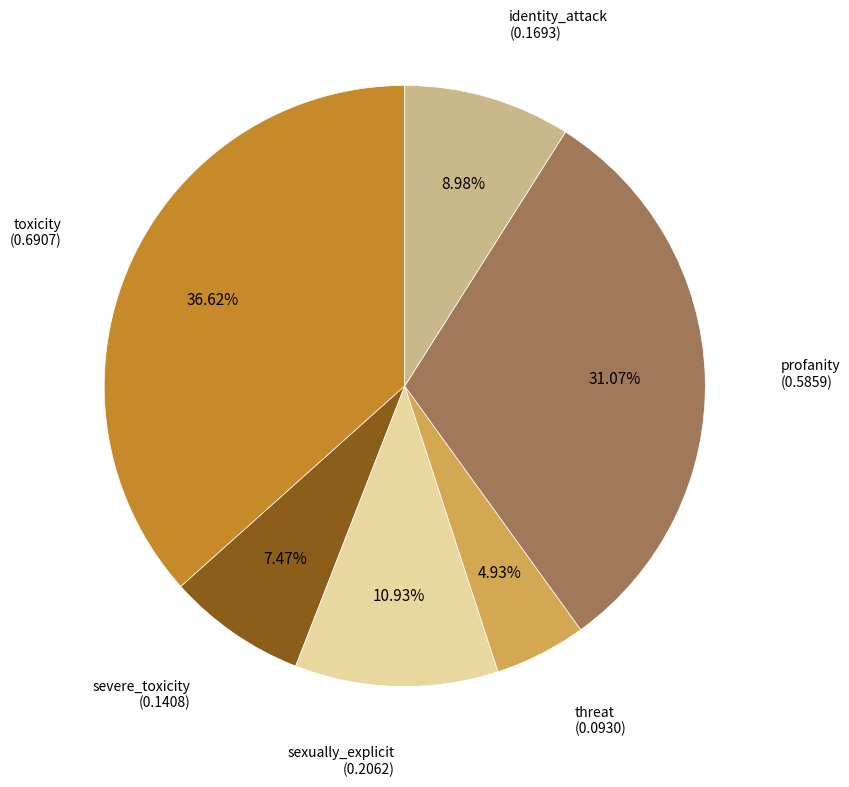

Is there any slice that represents more than half of the pie?

No